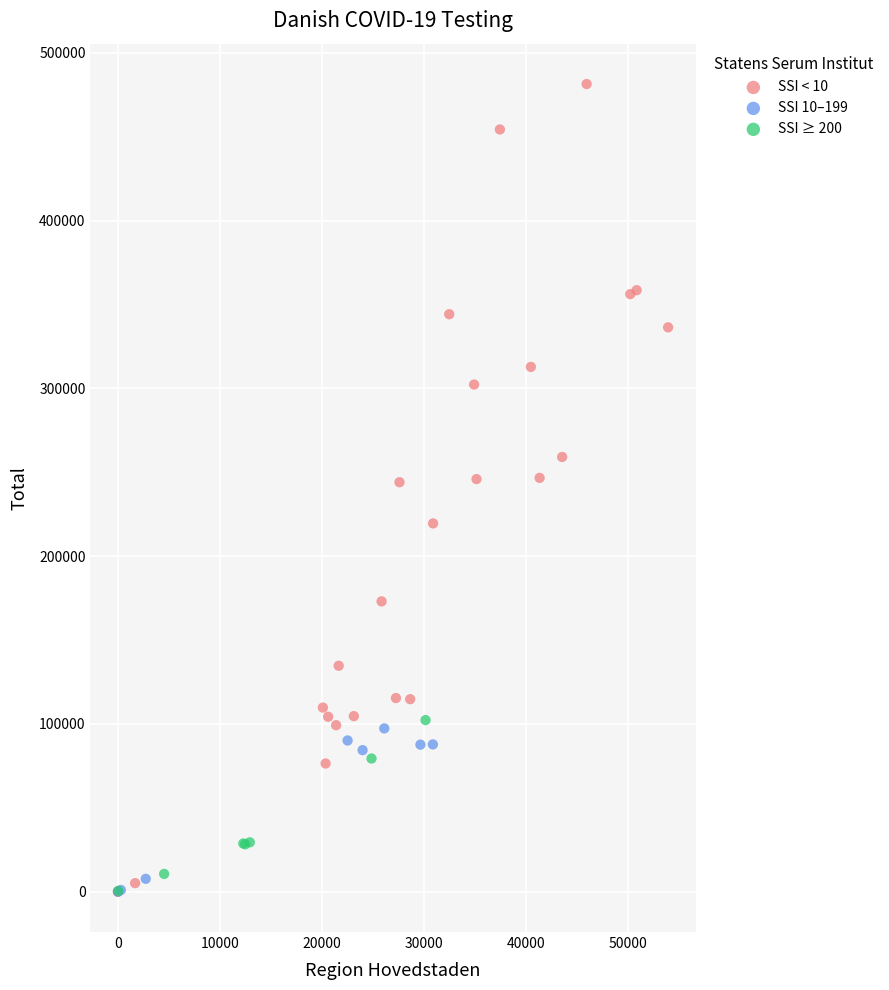

What are all the series names shown in the legend?

SSI < 10, SSI 10–199, SSI ≥ 200